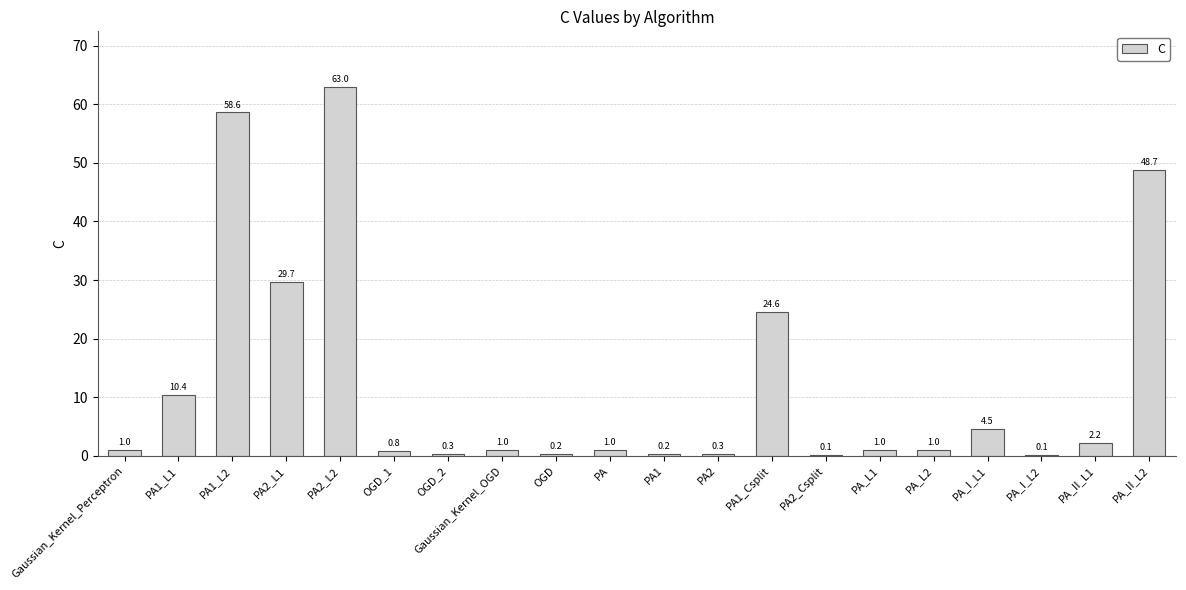

What is the sum of the values at PA2_Csplit and PA_II_L1?

2.3